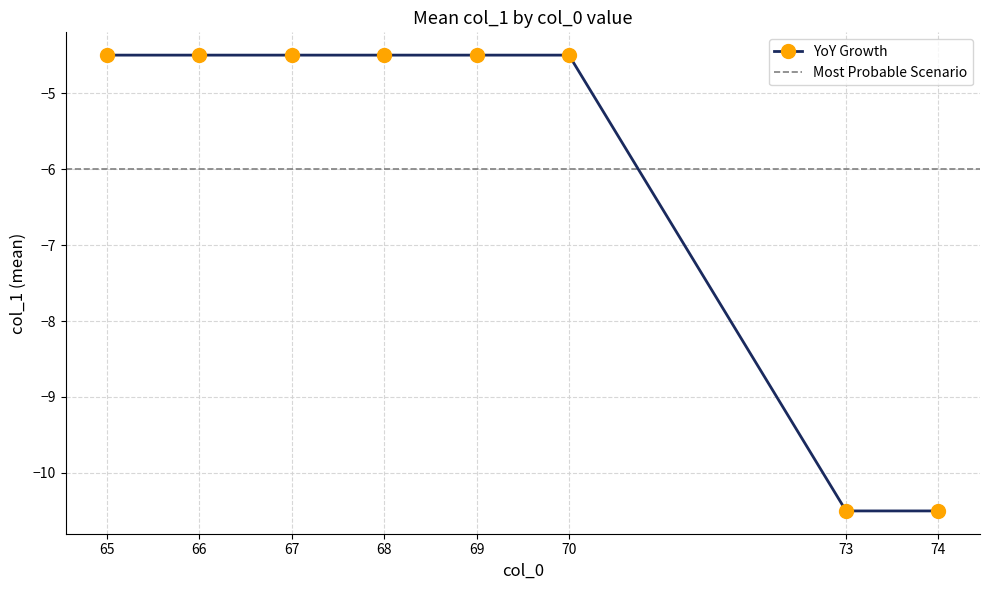

Read the value at 68.

-4